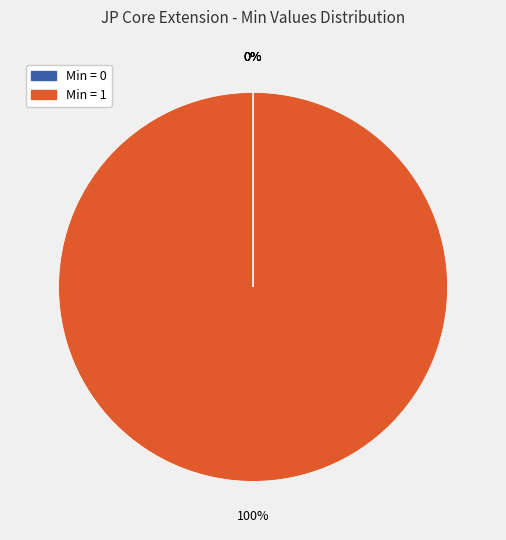

True or false: Extension.url accounts for 93% of the total.

False